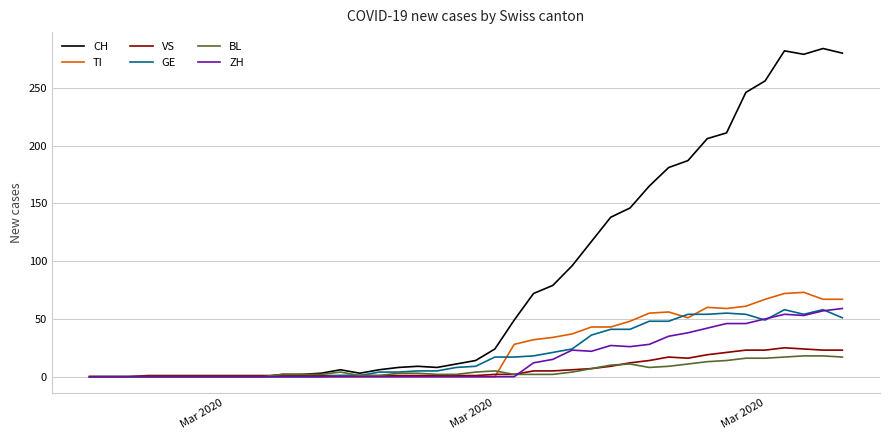

What is the maximum value for BL?

18